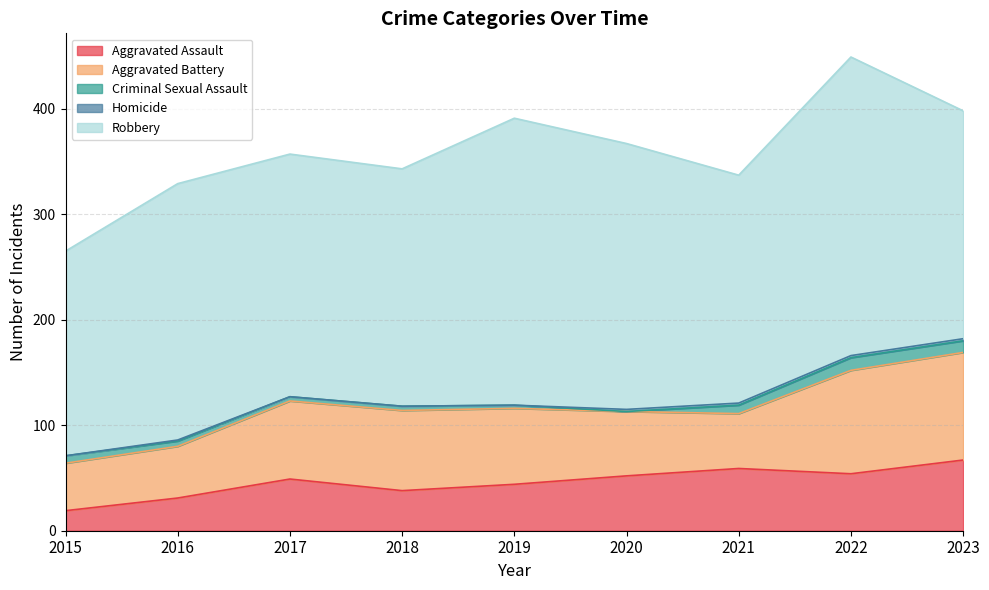

Does the chart display data point markers on the line(s)?

No